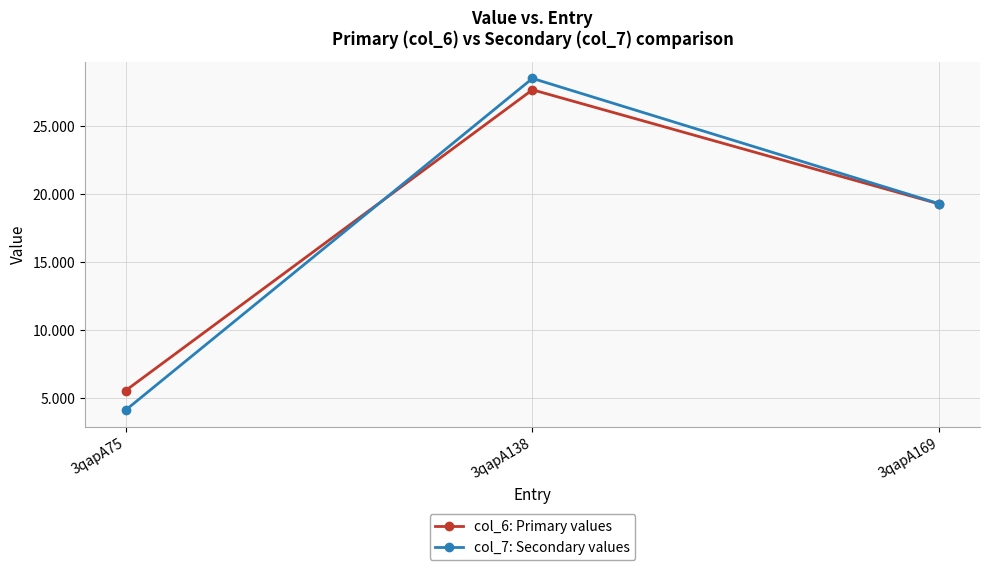

What is the spread (max minus min) of values at 3qapA138?

0.8